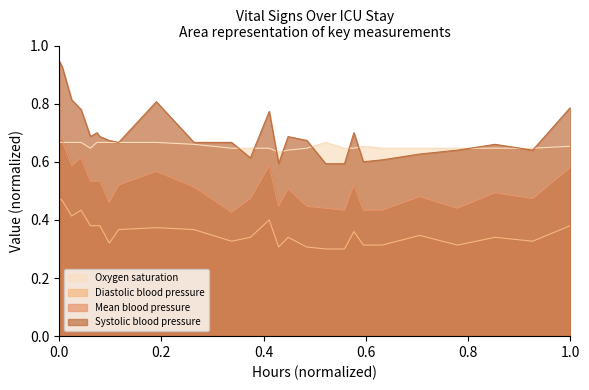

True or false: Diastolic blood pressure and Systolic blood pressure intersect in this chart.

False